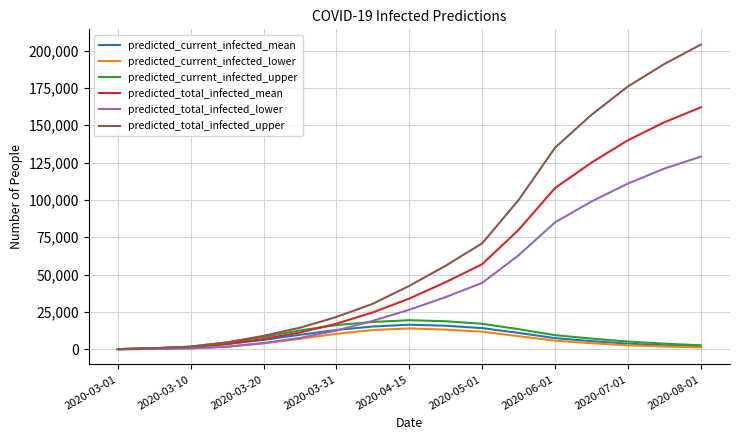

What is the smallest value displayed?

50